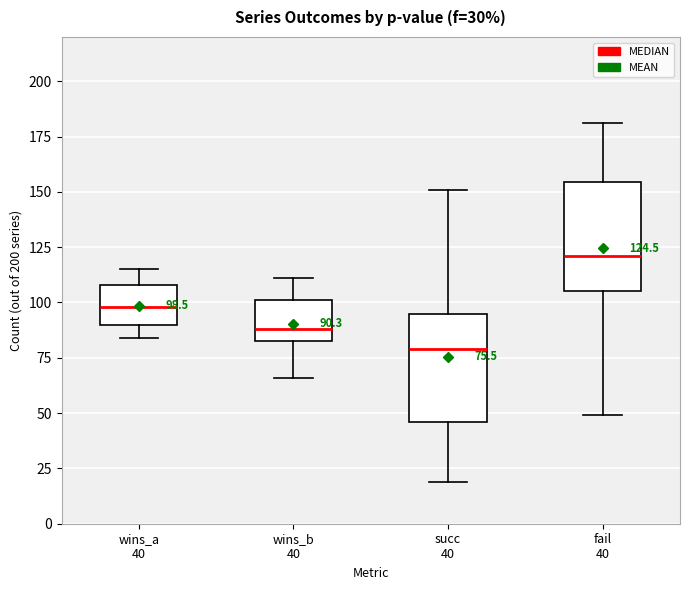

Which box's median line is the lowest?

succ 40